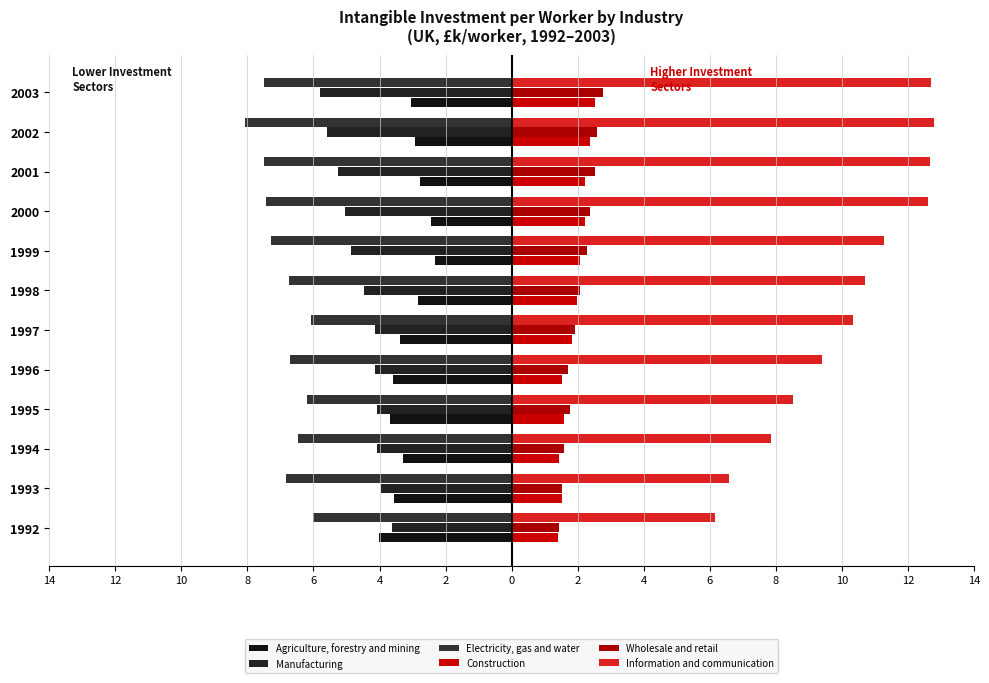

Reading left to right, list all the values displayed in this chart.

Agriculture, forestry and mining: -4.0	-3.6	-3.3	-3.7	-3.6	-3.4	-2.8	-2.3	-2.4	-2.8	-2.9	-3.1
Manufacturing: -3.6	-3.9	-4.1	-4.1	-4.1	-4.1	-4.5	-4.9	-5.0	-5.3	-5.6	-5.8
Electricity, gas and water: -6.0	-6.8	-6.5	-6.2	-6.7	-6.1	-6.7	-7.3	-7.4	-7.5	-8.1	-7.5
Construction: 1.4	1.5	1.4	1.6	1.5	1.8	2.0	2.1	2.2	2.2	2.4	2.5
Wholesale and retail: 1.4	1.5	1.6	1.8	1.7	1.9	2.1	2.3	2.4	2.5	2.6	2.8
Information and communication: 6.2	6.6	7.9	8.5	9.4	10.3	10.7	11.3	12.6	12.7	12.8	12.7